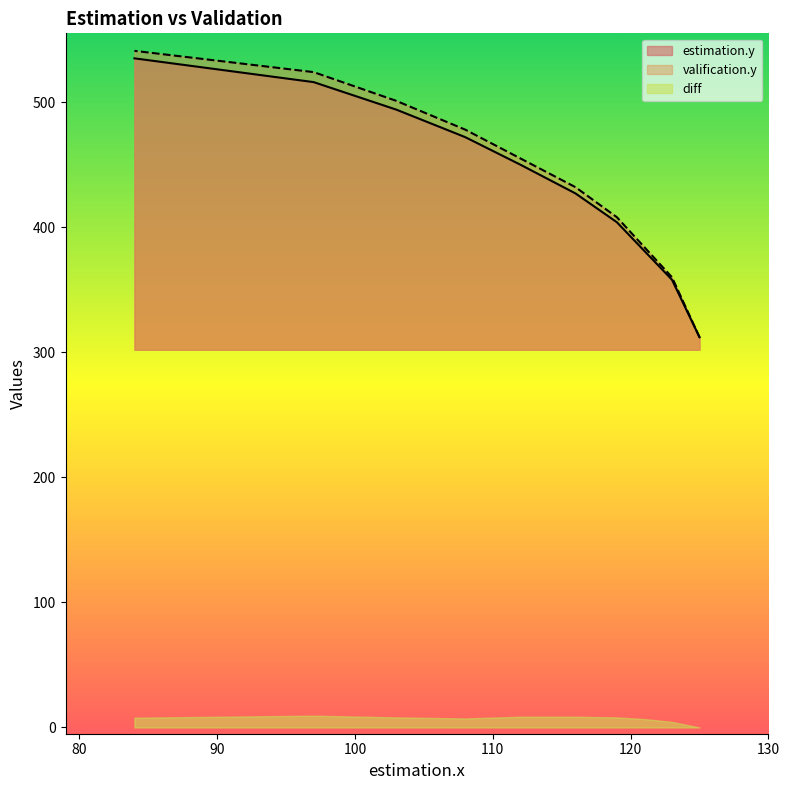

Which series has the widest spread of values?

valification.y